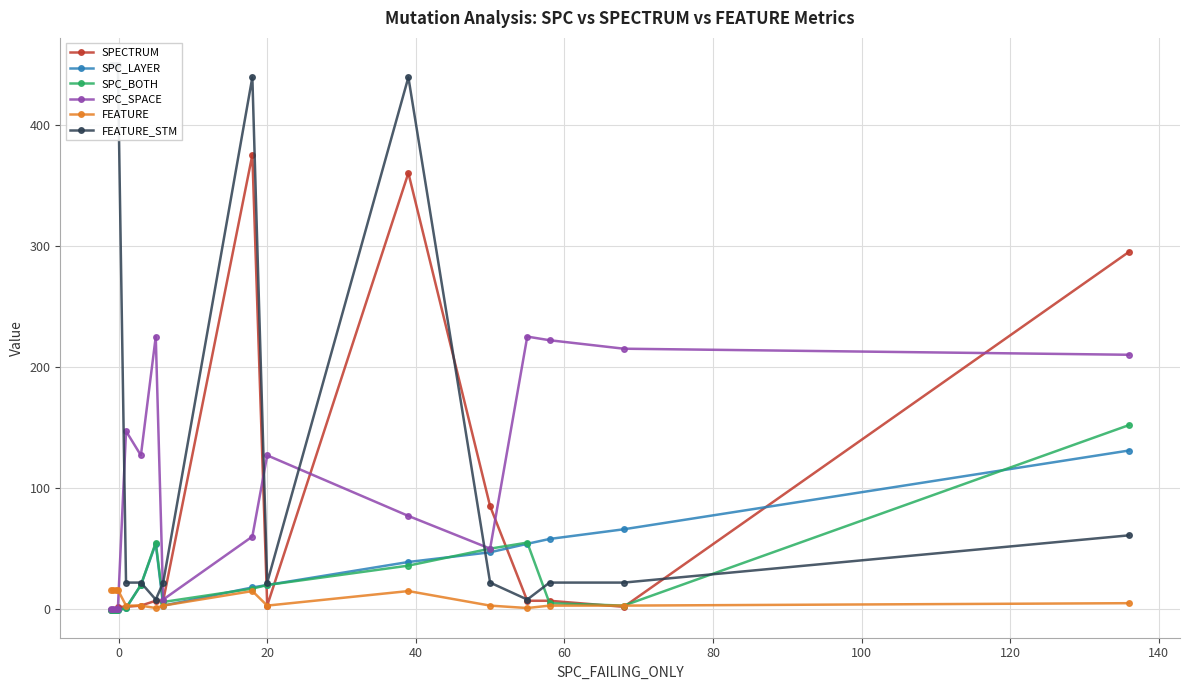

Reading left to right, extract all data points from this chart.

SPECTRUM: -1	-1	-1	2	2	3	7	7	375	3	360	85	7	7	2	295
SPC_LAYER: -1	-1	-1	-1	1	20	54	3	18	20	39	47	54	58	66	131
SPC_BOTH: -1	-1	-1	-1	1	20	55	6	17	20	36	50	55	5	3	152
SPC_SPACE: 0	0	0	0	147	127	225	8	60	127	77	50	225	222	215	210
FEATURE: 16	16	16	16	3	3	1	3	15	3	15	3	1	3	3	5
FEATURE_STM: 449	449	449	449	22	22	8	22	439	22	439	22	8	22	22	61